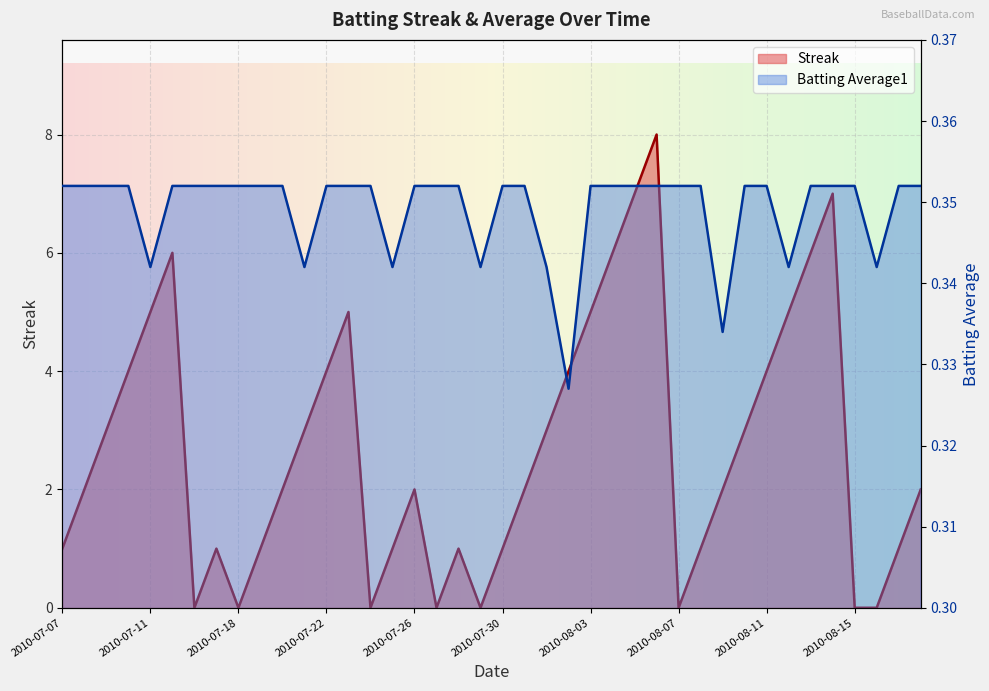

True or false: Streak has a value of 0.7 at 2010-08-10.

False